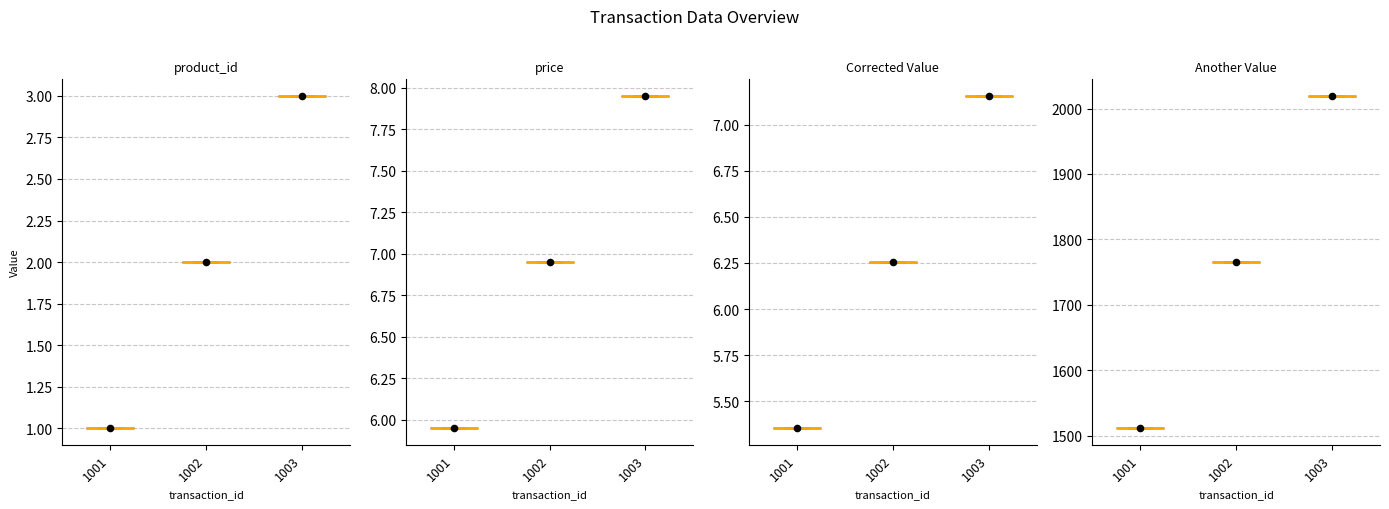

Which series has the widest spread of Y values?

Another Value_dots